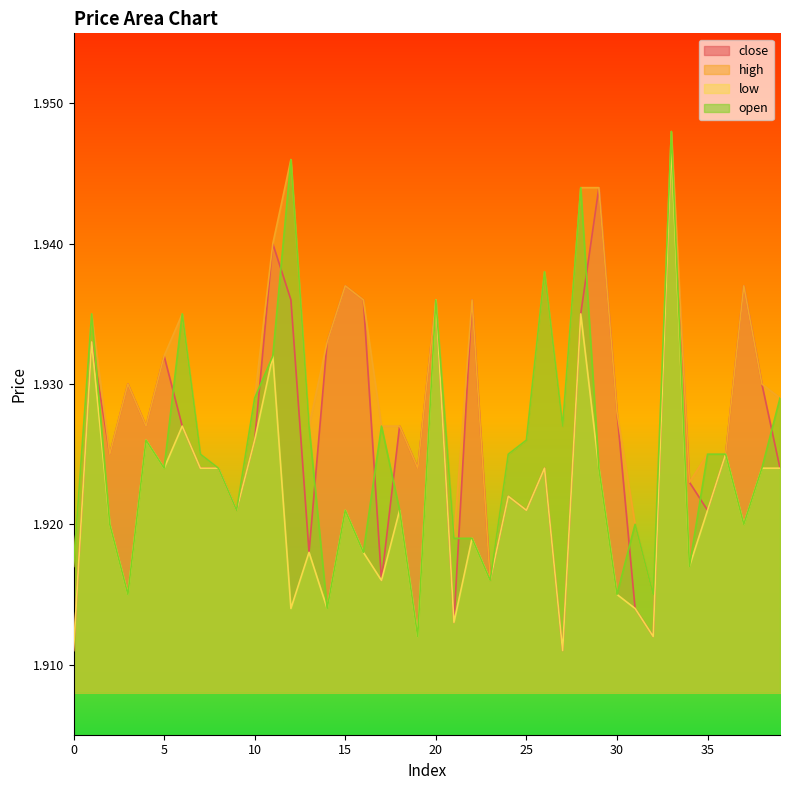

Reading left to right, what are all the values shown in this chart?

close: 0=1.9	1=1.9	2=1.9	3=1.9	4=1.9	5=1.9	6=1.9	7=1.9	8=1.9	9=1.9	10=1.9	11=1.9	12=1.9	13=1.9	14=1.9	15=1.9	16=1.9	17=1.9	18=1.9	19=1.9	20=1.9	21=1.9	22=1.9	23=1.9	24=1.9	25=1.9	26=1.9	27=1.9	28=1.9	29=1.9	30=1.9	31=1.9	32=1.9	33=1.9	34=1.9	35=1.9	36=1.9	37=1.9	38=1.9	39=1.9
high: 0=1.9	1=1.9	2=1.9	3=1.9	4=1.9	5=1.9	6=1.9	7=1.9	8=1.9	9=1.9	10=1.9	11=1.9	12=1.9	13=1.9	14=1.9	15=1.9	16=1.9	17=1.9	18=1.9	19=1.9	20=1.9	21=1.9	22=1.9	23=1.9	24=1.9	25=1.9	26=1.9	27=1.9	28=1.9	29=1.9	30=1.9	31=1.9	32=1.9	33=1.9	34=1.9	35=1.9	36=1.9	37=1.9	38=1.9	39=1.9
low: 0=1.9	1=1.9	2=1.9	3=1.9	4=1.9	5=1.9	6=1.9	7=1.9	8=1.9	9=1.9	10=1.9	11=1.9	12=1.9	13=1.9	14=1.9	15=1.9	16=1.9	17=1.9	18=1.9	19=1.9	20=1.9	21=1.9	22=1.9	23=1.9	24=1.9	25=1.9	26=1.9	27=1.9	28=1.9	29=1.9	30=1.9	31=1.9	32=1.9	33=1.9	34=1.9	35=1.9	36=1.9	37=1.9	38=1.9	39=1.9
open: 0=1.9	1=1.9	2=1.9	3=1.9	4=1.9	5=1.9	6=1.9	7=1.9	8=1.9	9=1.9	10=1.9	11=1.9	12=1.9	13=1.9	14=1.9	15=1.9	16=1.9	17=1.9	18=1.9	19=1.9	20=1.9	21=1.9	22=1.9	23=1.9	24=1.9	25=1.9	26=1.9	27=1.9	28=1.9	29=1.9	30=1.9	31=1.9	32=1.9	33=1.9	34=1.9	35=1.9	36=1.9	37=1.9	38=1.9	39=1.9